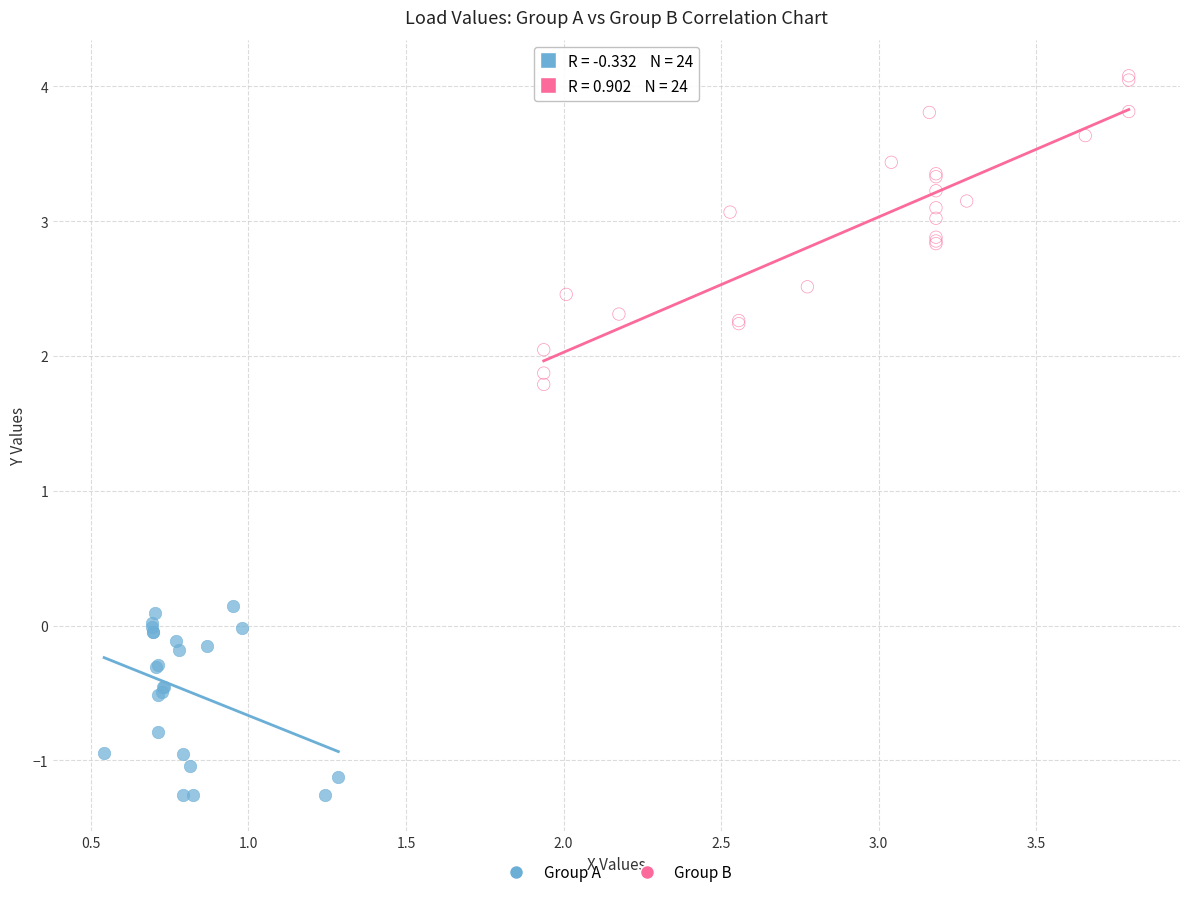

Which series contains the lowest Y value?

Group A